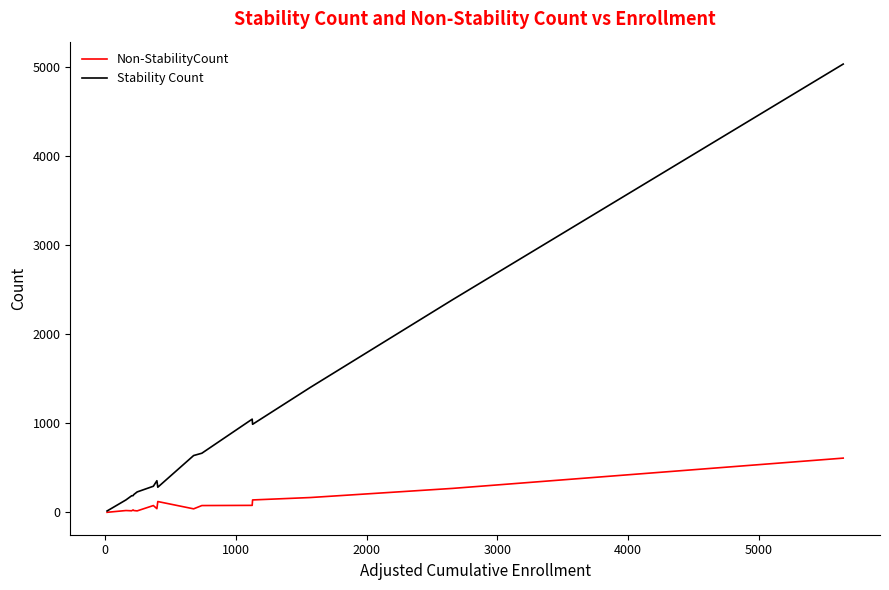

Which series has the widest spread of values?

Stability Count